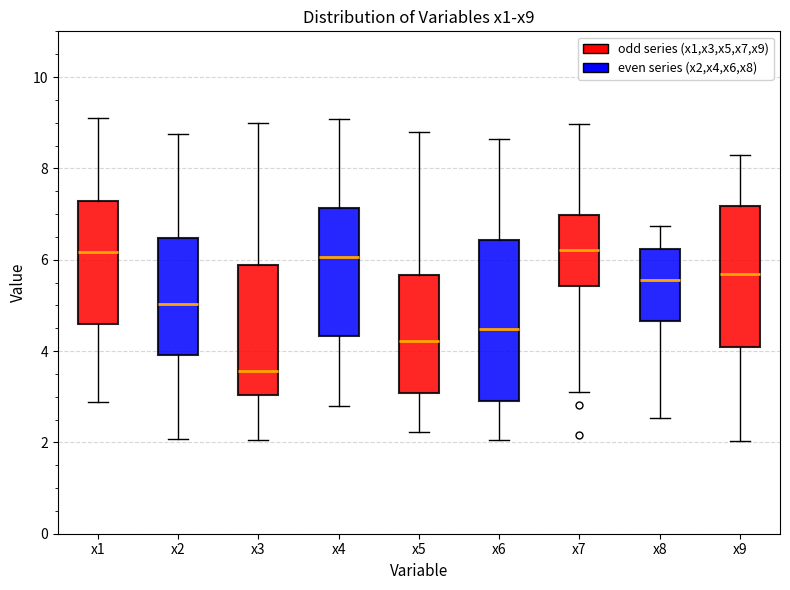

Reading left to right, read every box against the y-axis: the position of its median line, the range the box covers, and the ends of its whiskers. The values are not printed on the chart, so give them approximately, as read against the axis.

x1: median 6.2, box 4.6 to 7.2, whiskers 2.8 to 9.2
x2: median 5.0, box 4.0 to 6.4, whiskers 2.0 to 8.8
x3: median 3.6, box 3.0 to 5.8, whiskers 2.0 to 9.0
x4: median 6.0, box 4.4 to 7.2, whiskers 2.8 to 9.0
x5: median 4.2, box 3.0 to 5.6, whiskers 2.2 to 8.8
x6: median 4.4, box 2.8 to 6.4, whiskers 2.0 to 8.6
x7: median 6.2, box 5.4 to 7.0, whiskers 3.2 to 9.0
x8: median 5.6, box 4.6 to 6.2, whiskers 2.6 to 6.8
x9: median 5.6, box 4.0 to 7.2, whiskers 2.0 to 8.2